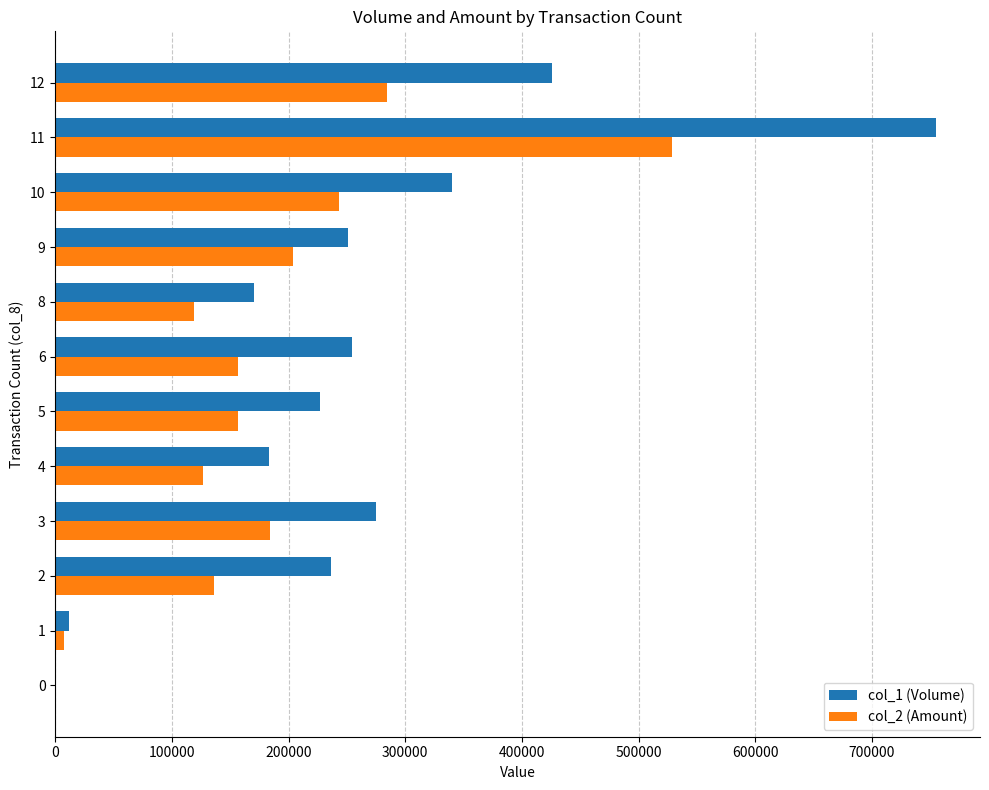

What is the average value of the col_2 (Amount) series?

178917